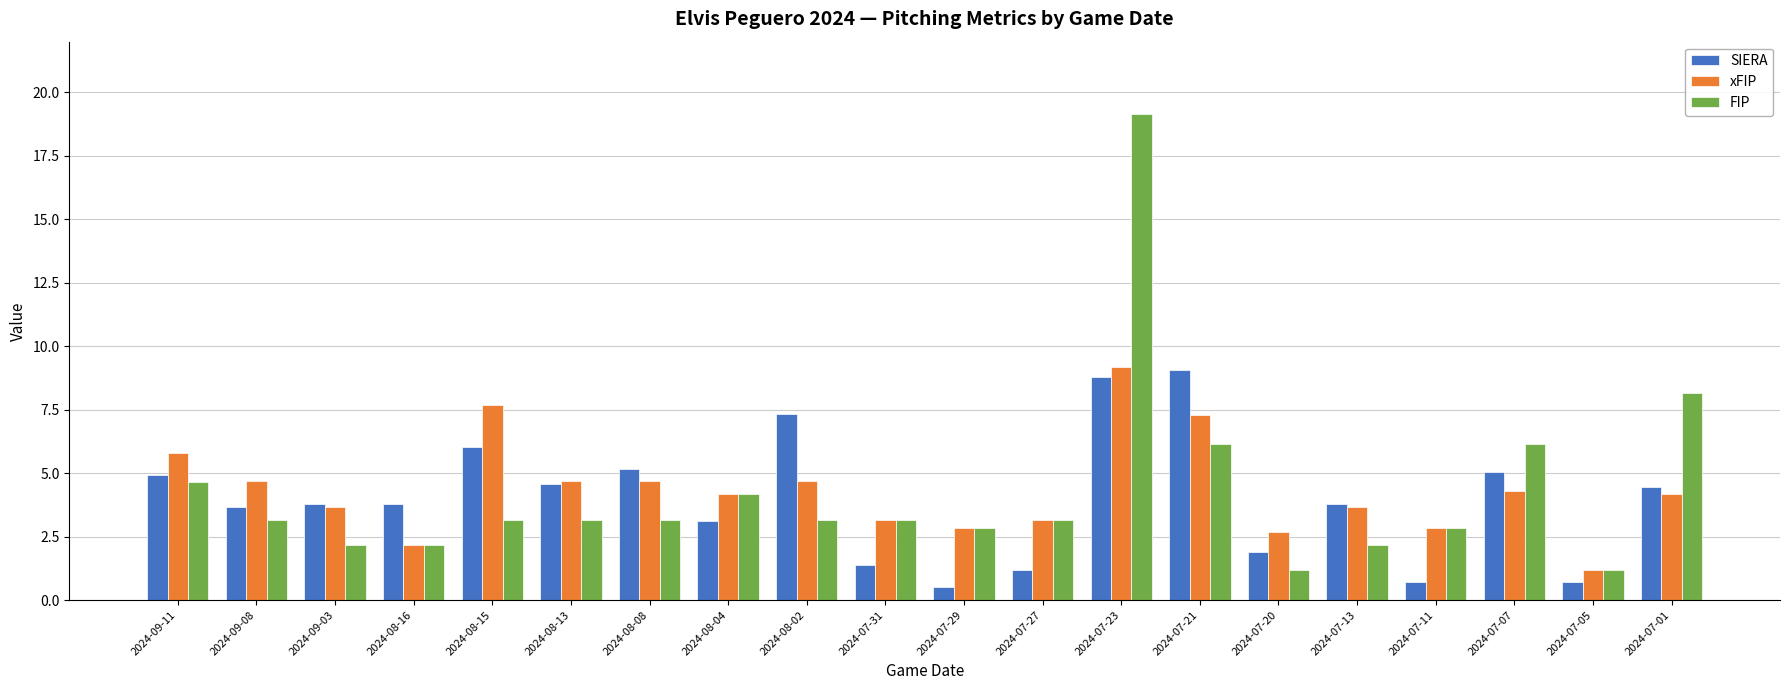

What is the total value across all series at 2024-09-03?

9.6